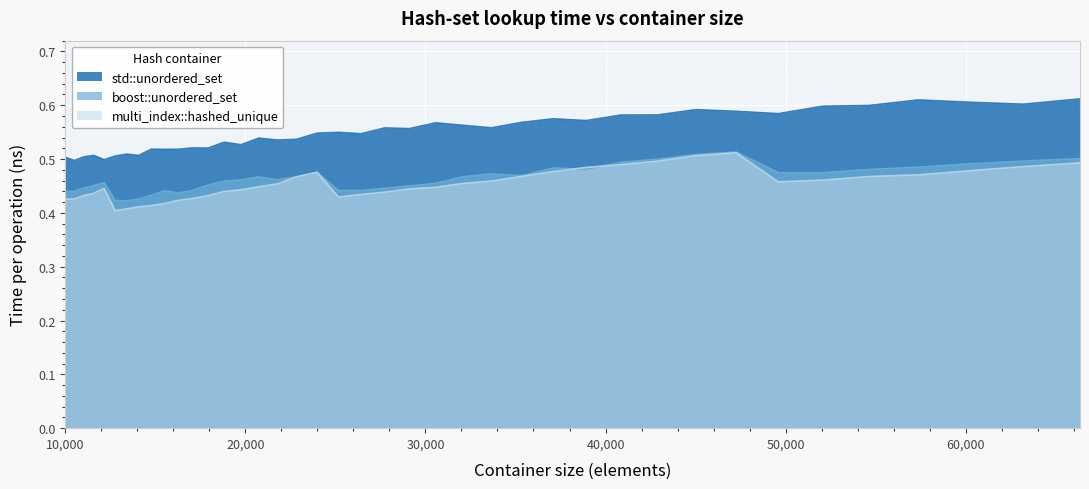

What are all the series names shown in the legend?

std::unordered_set, boost::unordered_set, multi_index::hashed_unique